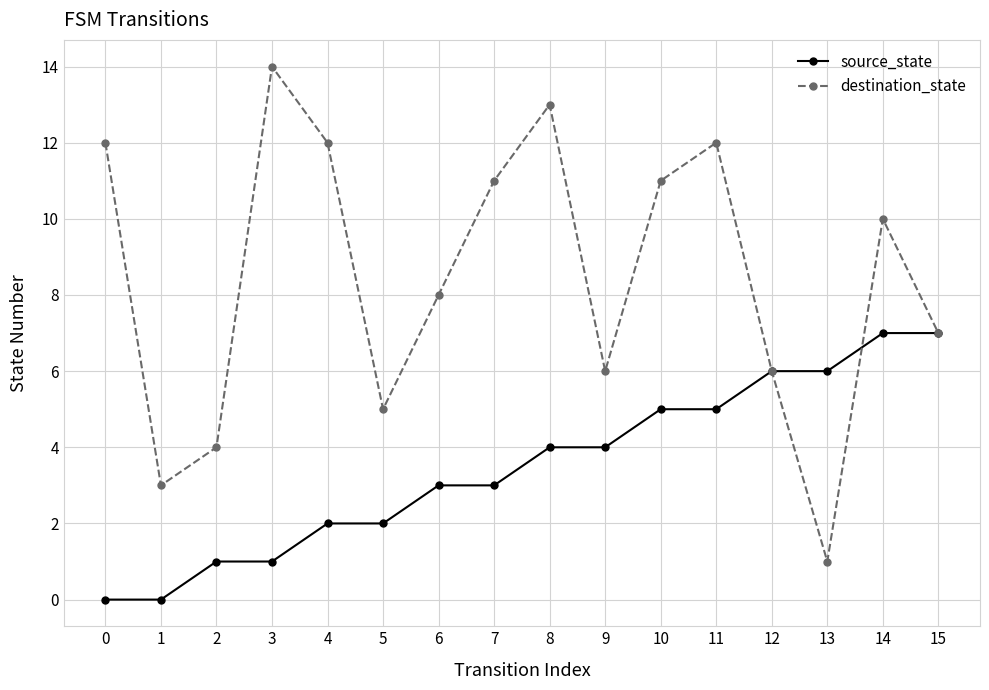

Rank the series by their average value, from lowest to highest.

source_state, destination_state